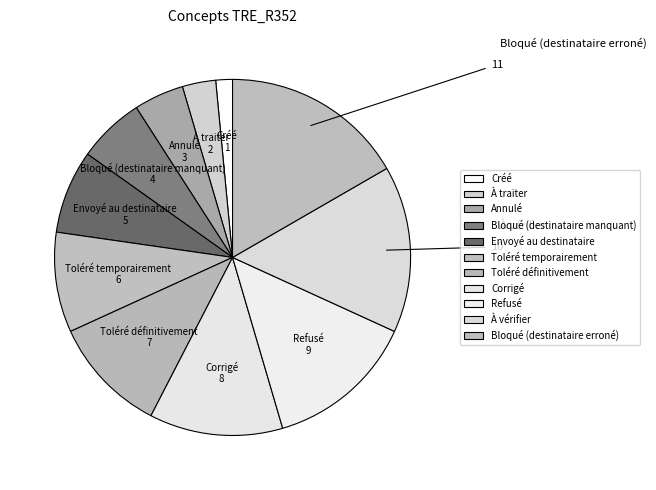

True or false: Toléré temporairement accounts for 1% of the total.

False